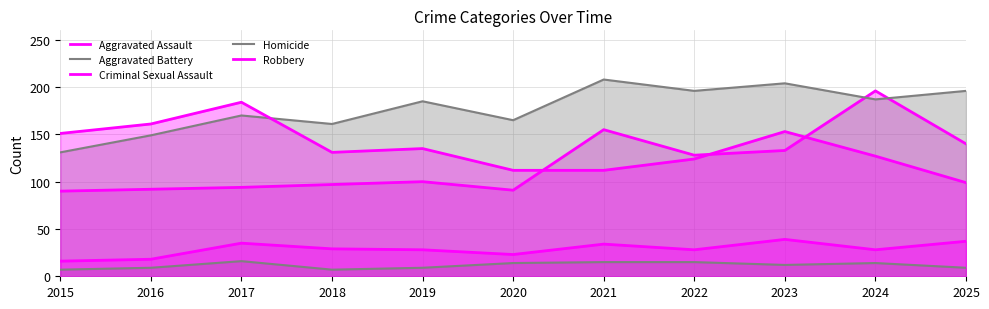

Rank the series by their maximum value, from highest to lowest.

Aggravated Battery, Aggravated Assault, Robbery, Criminal Sexual Assault, Homicide